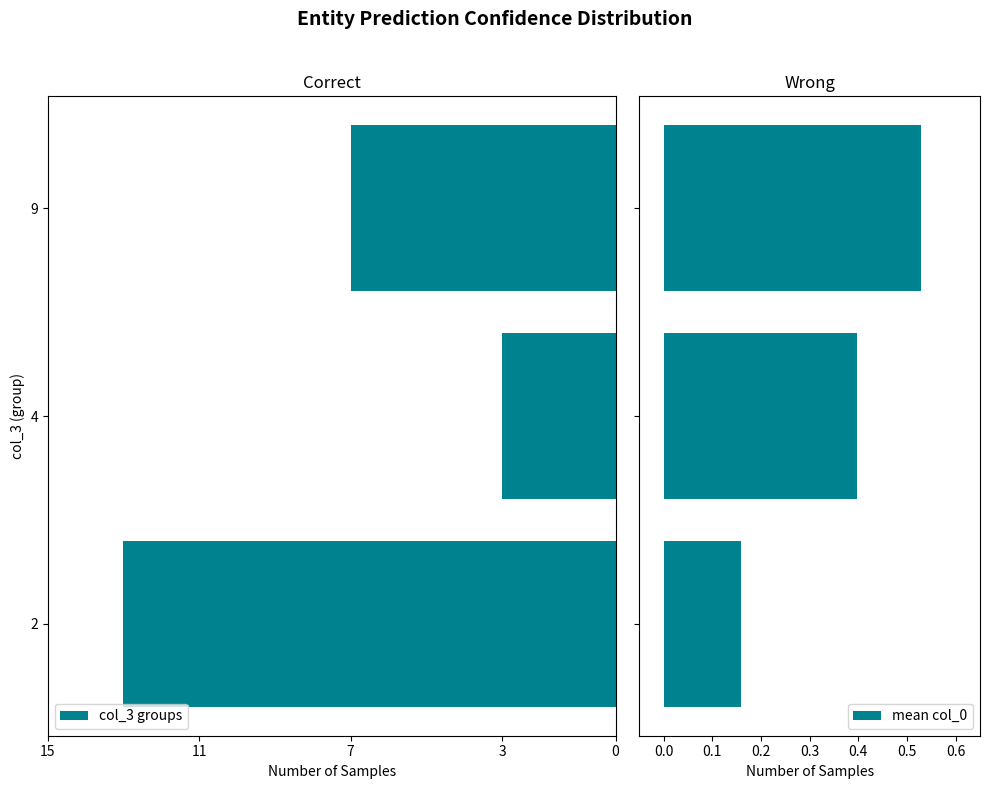

What is the value of the col_3 groups bar at the 1st from the left?

-13.0